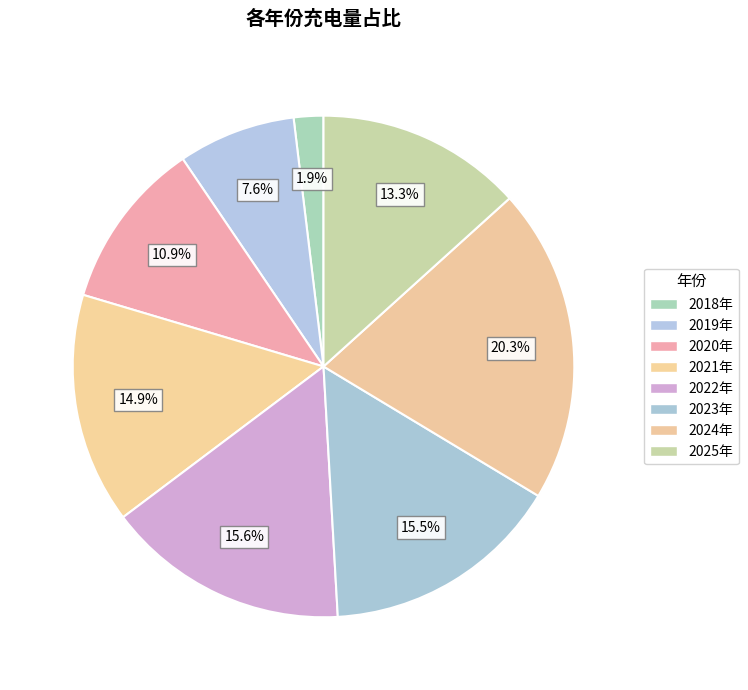

The 2022年 slice represents 16% of the pie. True or false?

True